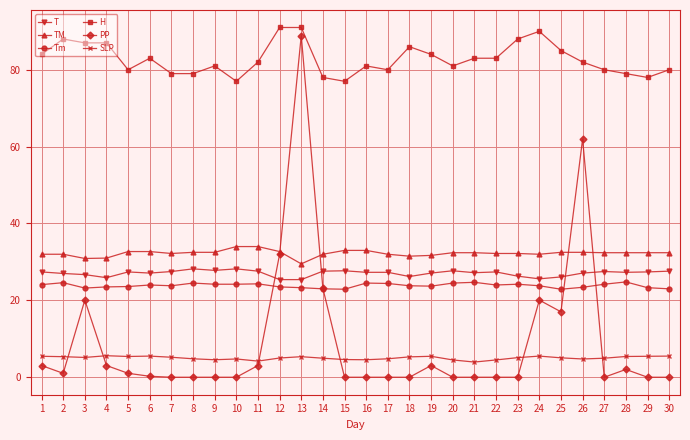

What is the lowest value of the T series?

25.4